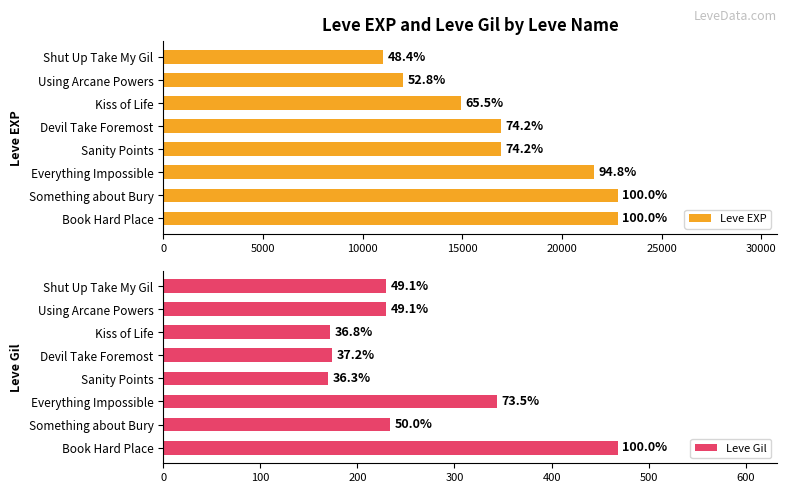

How many data points does each series have?

8